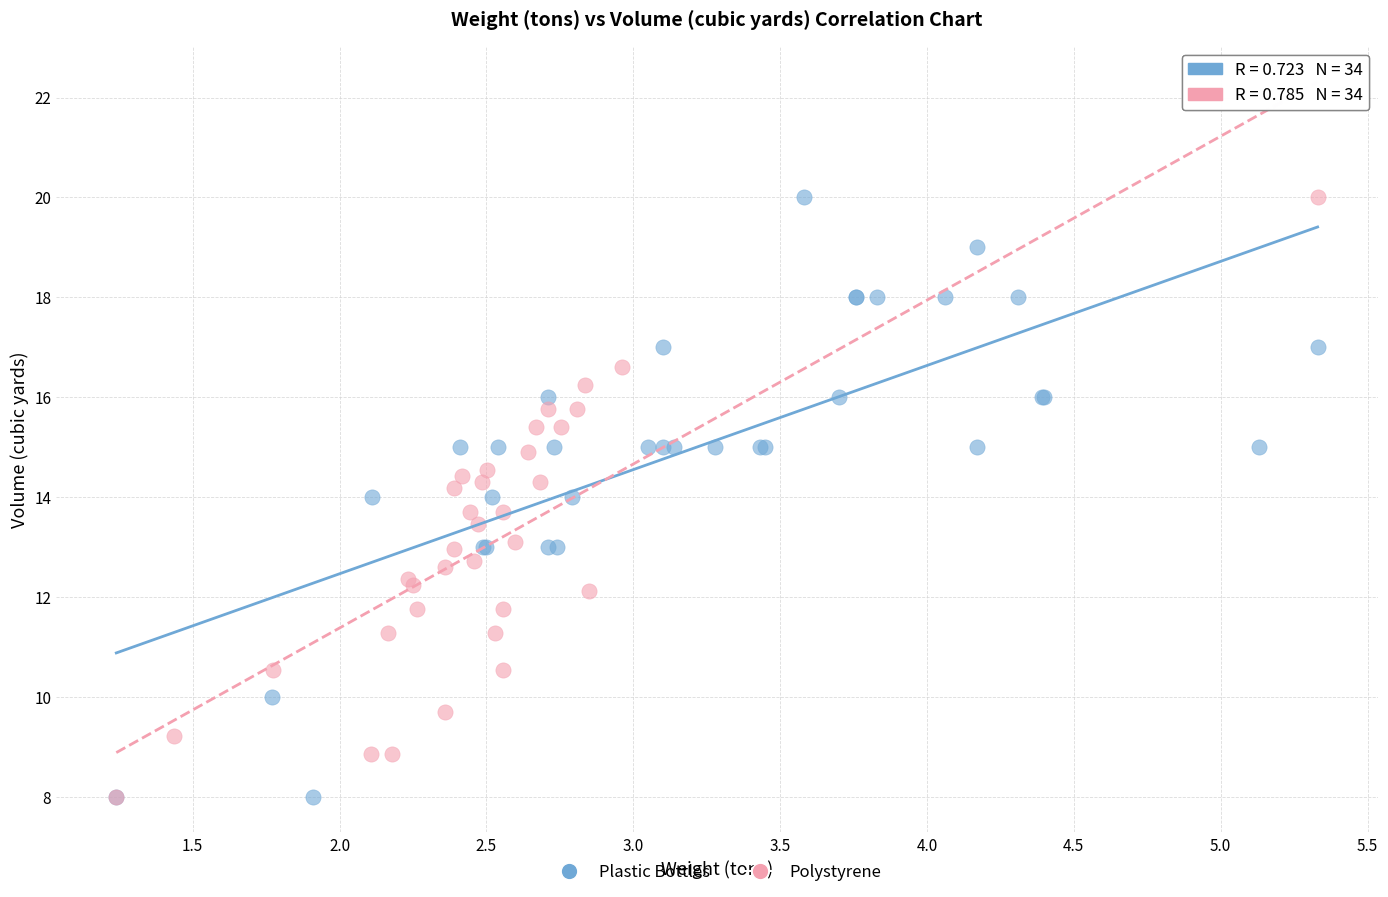

What are all the series names shown in the legend?

Plastic Bottles, Polystyrene